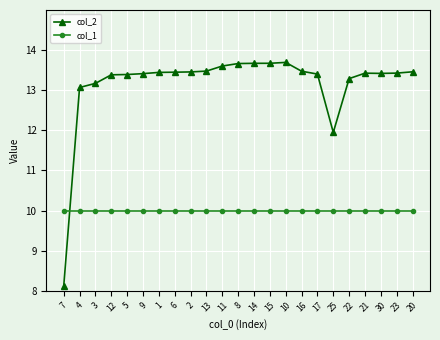

True or false: col_2 has a value of 13.7 at 15.

True